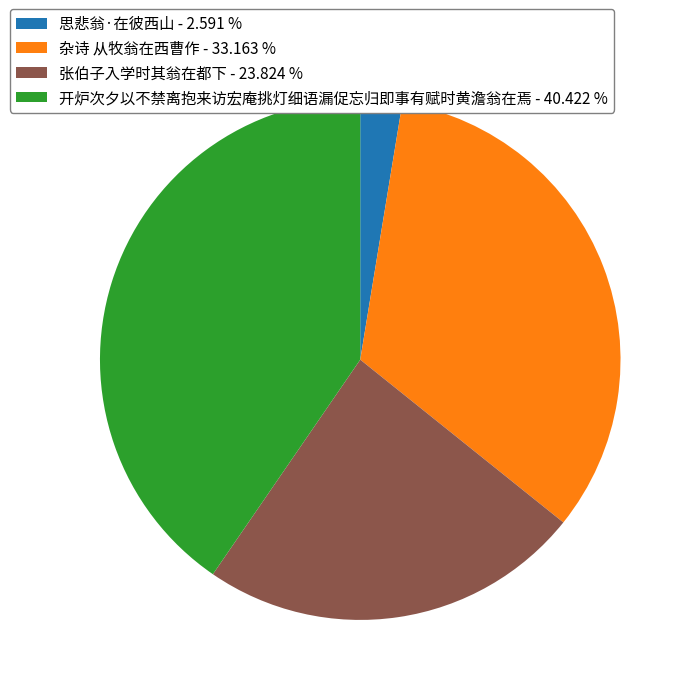

Is it true that 杂诗 从牧翁在西曹作 is 20% of the pie?

False